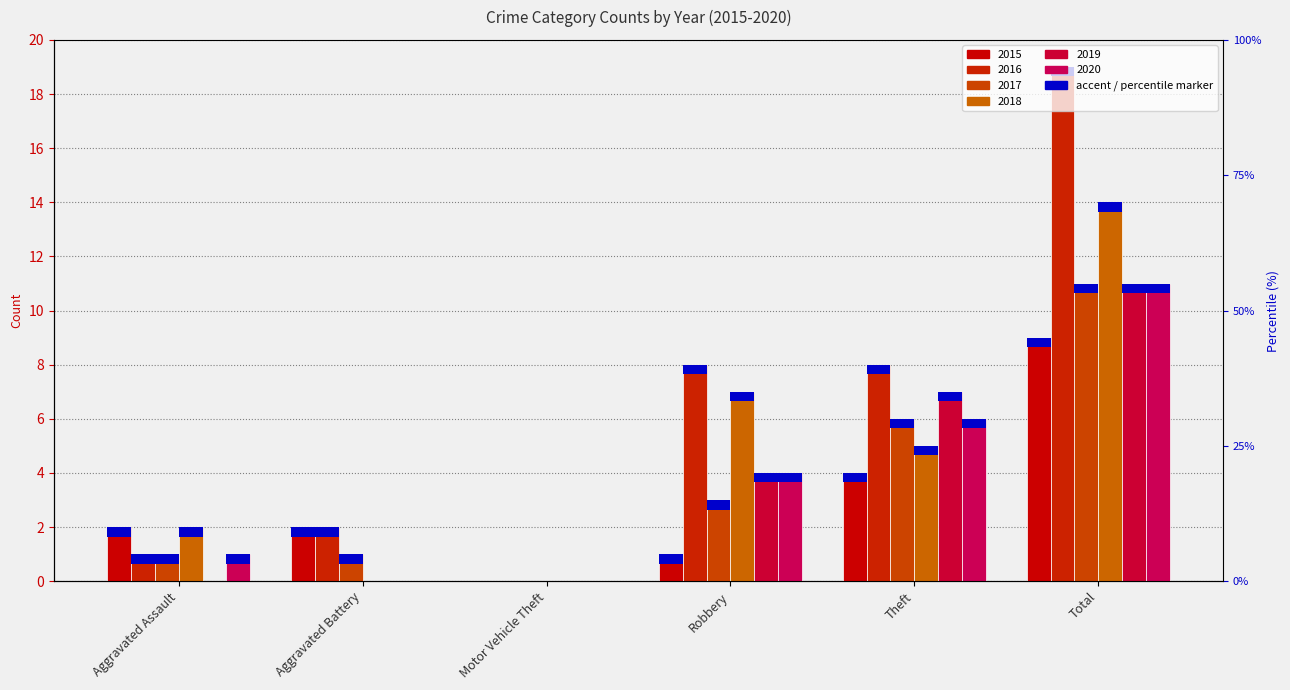

What is the highest value of the 2015 series?

9